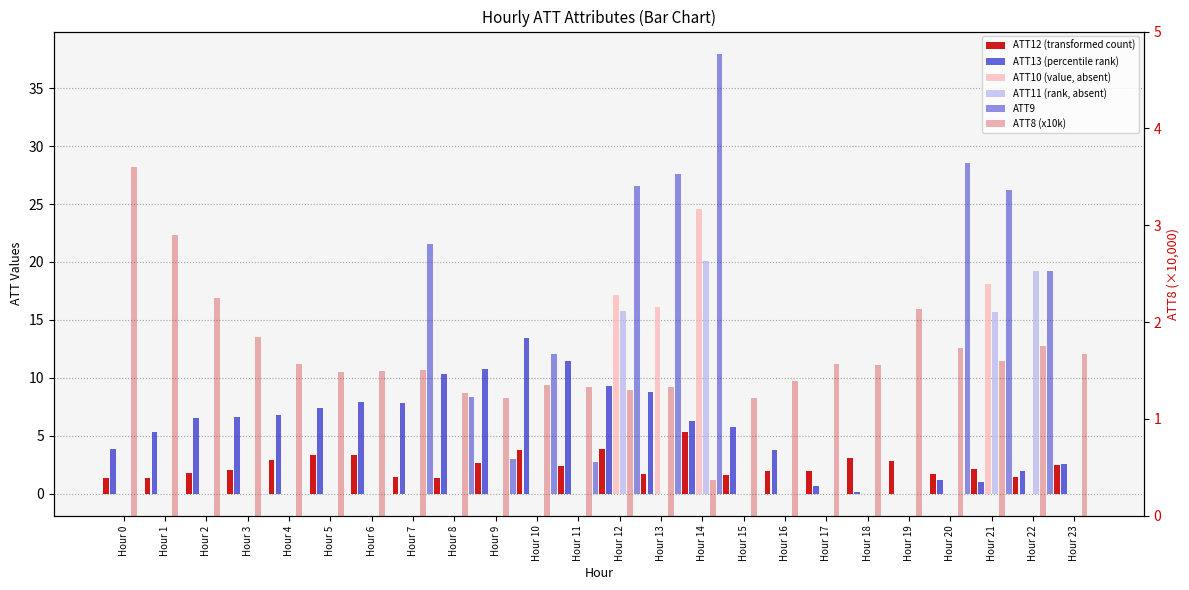

List the labels in order of ATT8 (x10k) value, smallest first.

Hour 14, Hour 9, Hour 15, Hour 8, Hour 12, Hour 11, Hour 13, Hour 10, Hour 16, Hour 5, Hour 6, Hour 7, Hour 18, Hour 4, Hour 17, Hour 21, Hour 23, Hour 20, Hour 22, Hour 3, Hour 19, Hour 2, Hour 1, Hour 0